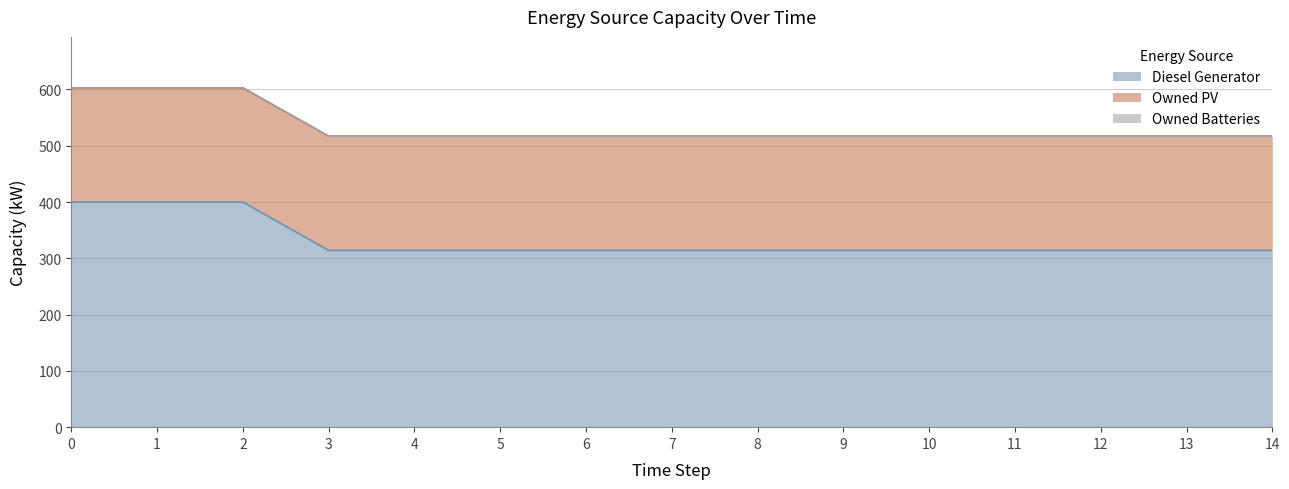

Reading left to right, extract all data points from this chart.

Diesel Generator: 400	400	400	314	314	314	314	314	314	314	314	314	314	314	314
Owned PV: 203	203	203	203	203	203	203	203	203	203	203	203	203	203	203
Owned Batteries: 0	0	0	0	0	0	0	0	0	0	0	0	0	0	0